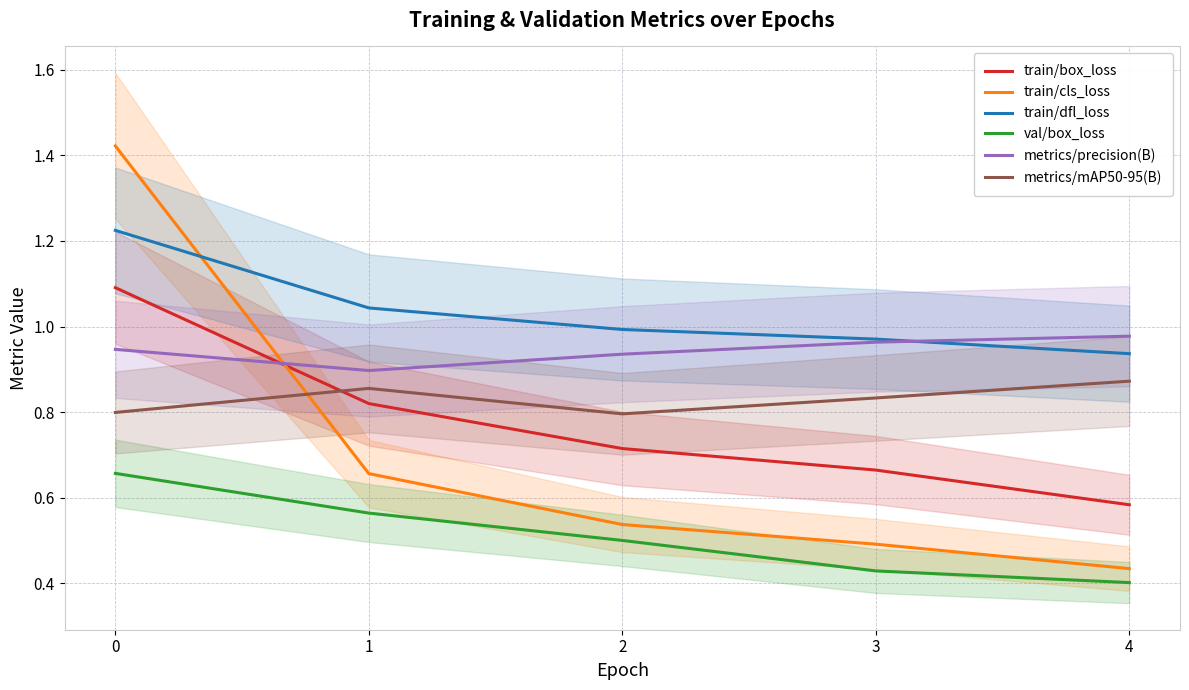

What is the value of the metrics/precision(B) point at the 3rd from the left?

0.9